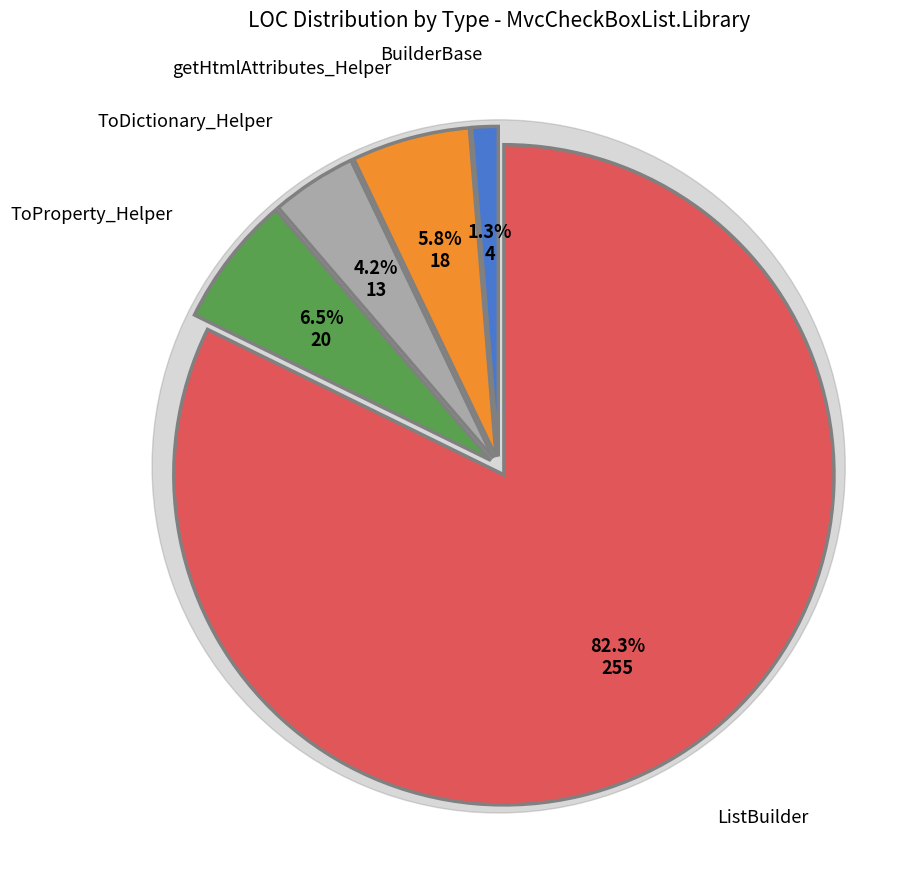

Rank the categories by value from highest to lowest.

ListBuilder, ToProperty_Helper, getHtmlAttributes_Helper, ToDictionary_Helper, BuilderBase